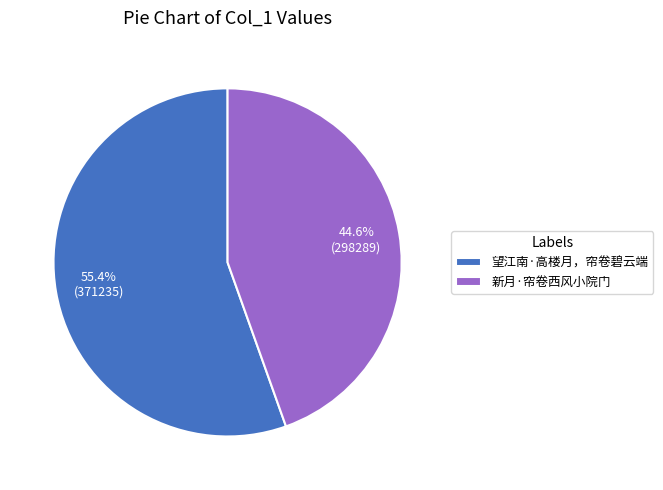

Rank the categories by value from highest to lowest.

望江南·高楼月，帘卷碧云端, 新月·帘卷西风小院门